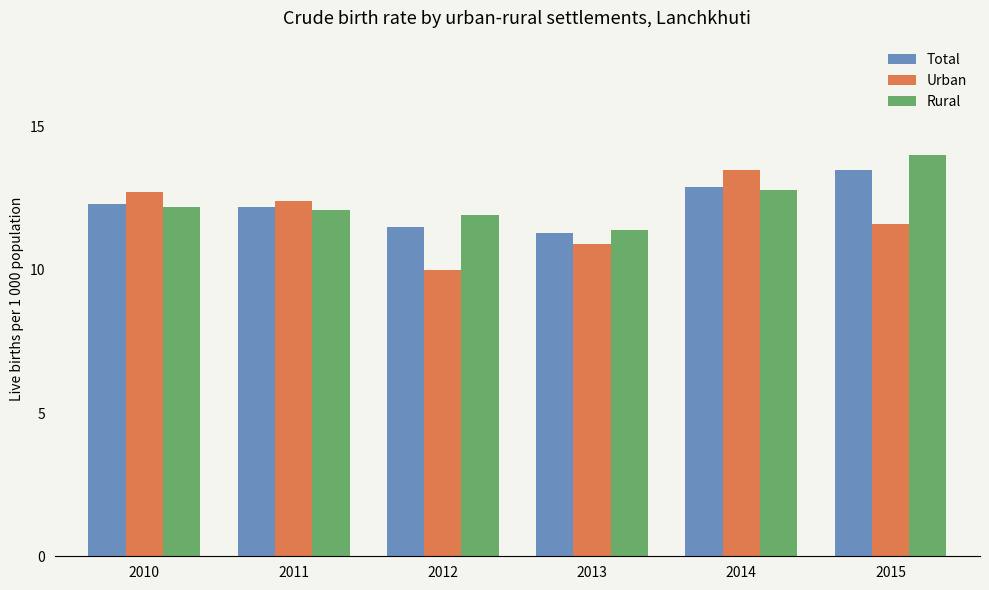

What is the total value across all series at 2013?

33.6